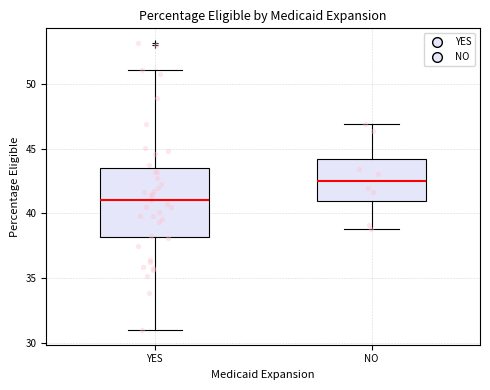

Where does the lower whisker of the box for NO end on the y-axis? The values are not printed on the chart, so give them approximately, as read against the axis.

39.0